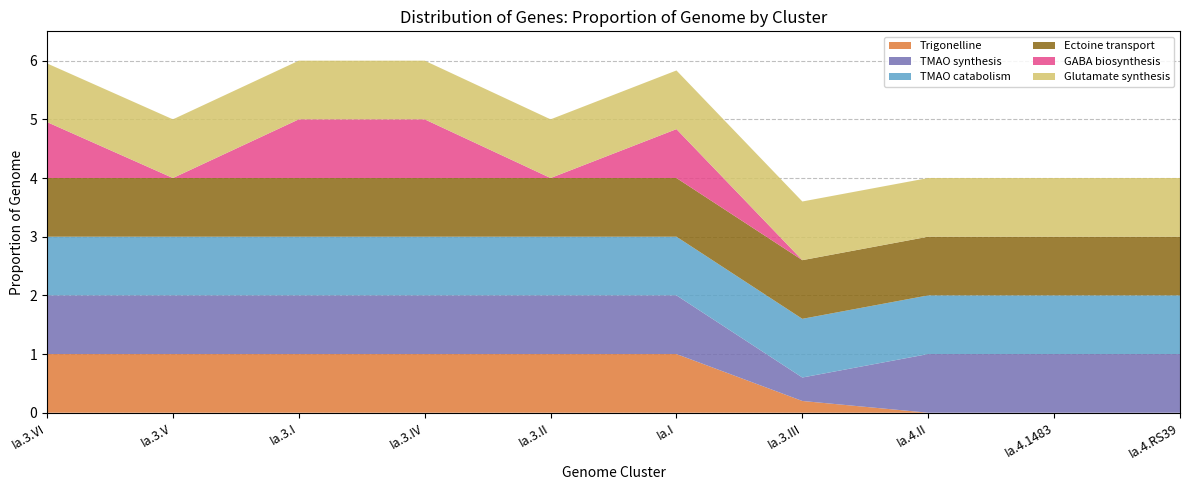

Reading left to right, transcribe all the data shown in this chart.

Trigonelline: 1.0	1.0	1.0	1.0	1.0	1.0	0.2	0.0	0.0	0.0
TMAO synthesis: 1.0	1.0	1.0	1.0	1.0	1.0	0.4	1.0	1.0	1.0
TMAO catabolism: 1.0	1.0	1.0	1.0	1.0	1.0	1.0	1.0	1.0	1.0
Ectoine transport: 1.0	1.0	1.0	1.0	1.0	1.0	1.0	1.0	1.0	1.0
GABA biosynthesis: 1.0	0.0	1.0	1.0	0.0	0.8	0.0	0.0	0.0	0.0
Glutamate synthesis: 1.0	1.0	1.0	1.0	1.0	1.0	1.0	1.0	1.0	1.0